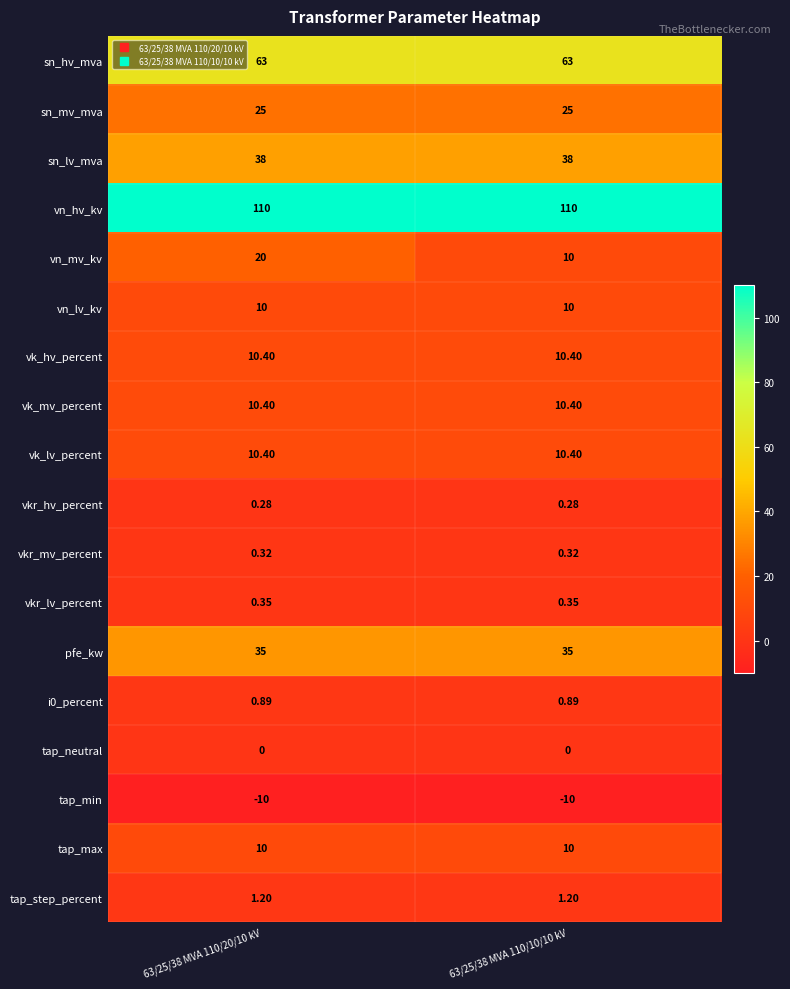

Which series has the largest total across all categories?

vn_hv_kv